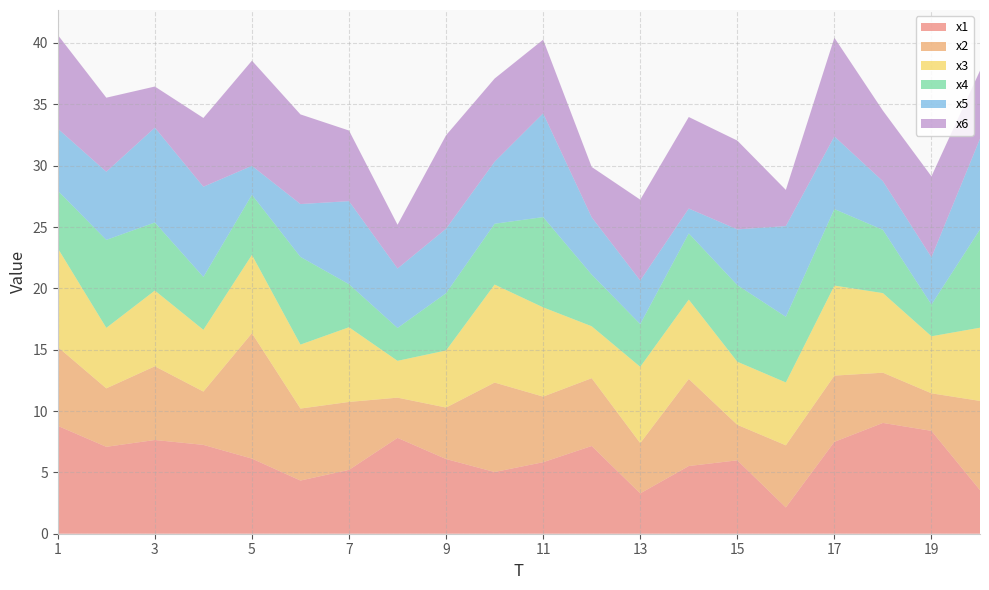

Reading left to right, transcribe all the data shown in this chart.

x1: 8.8	7.1	7.6	7.2	6.1	4.3	5.2	7.8	6.1	5.0	5.8	7.2	3.3	5.5	6.0	2.1	7.5	9.0	8.4	3.6
x2: 6.4	4.8	6.0	4.3	10.2	5.9	5.5	3.3	4.2	7.3	5.3	5.5	4.1	7.1	2.9	5.1	5.4	4.1	3.1	7.3
x3: 8.0	4.9	6.2	5.0	6.4	5.2	6.1	3.0	4.7	8.0	7.3	4.2	6.2	6.5	5.1	5.1	7.3	6.5	4.6	6.0
x4: 4.7	7.2	5.5	4.3	4.9	7.1	3.5	2.7	4.7	5.0	7.4	4.2	3.5	5.4	6.2	5.4	6.2	5.2	2.6	8.0
x5: 5.1	5.6	7.7	7.4	2.4	4.3	6.8	4.8	5.3	5.1	8.5	4.7	3.5	2.0	4.5	7.4	5.9	4.0	3.9	7.4
x6: 7.6	6.0	3.4	5.6	8.6	7.3	5.8	3.6	7.6	6.8	6.0	4.1	6.6	7.5	7.2	2.9	8.0	5.8	6.6	5.6